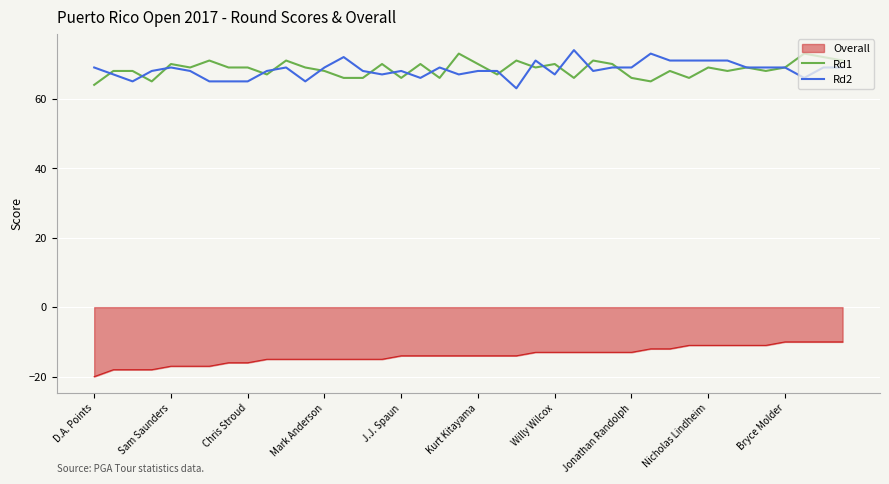

True or false: Rd1 and Overall cross at least once.

False